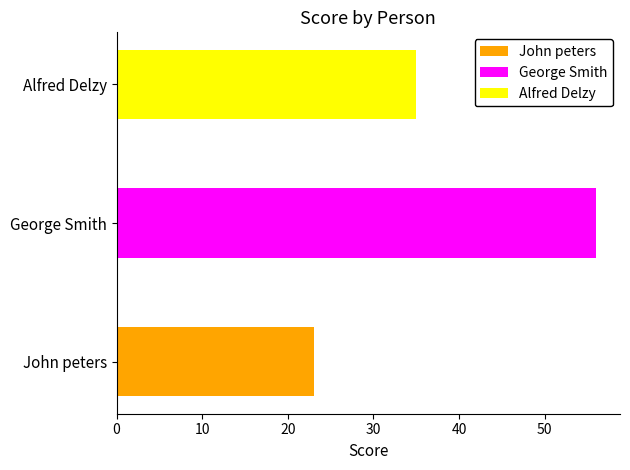

Where does the data first go above 35?

George Smith